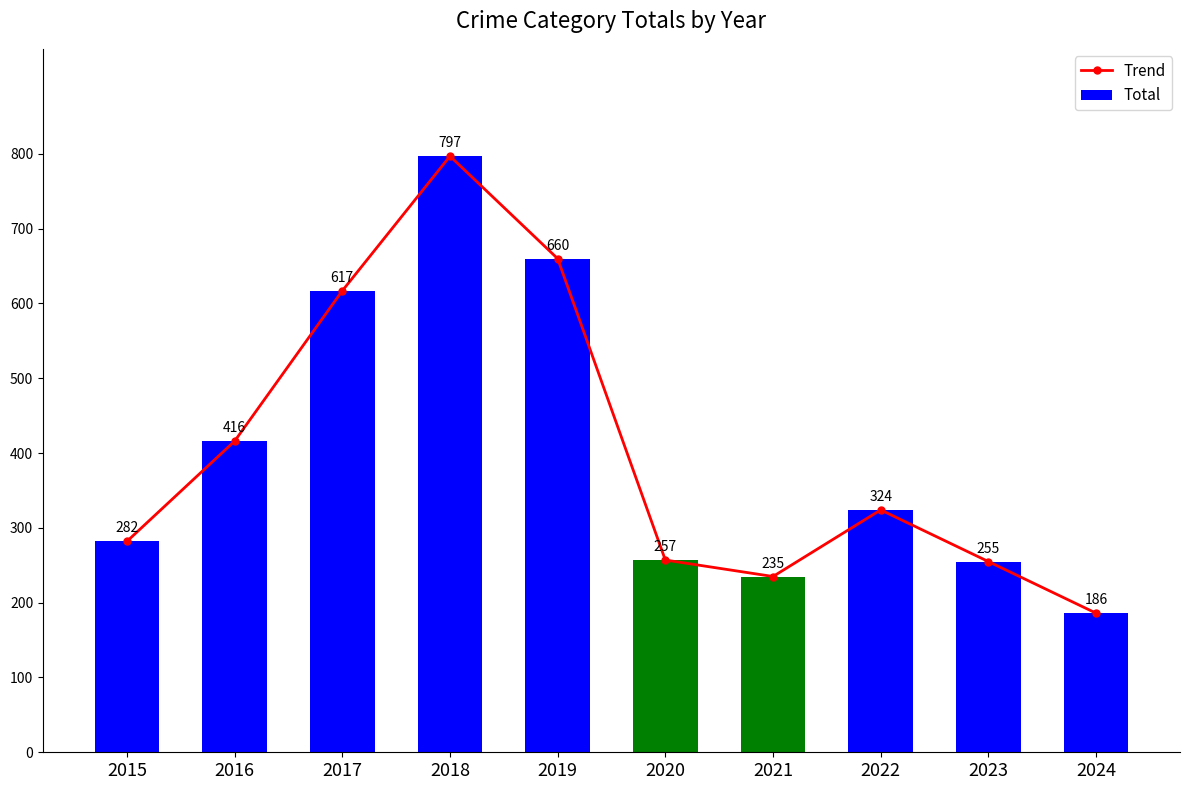

At which category does Trend reach its first local valley?

2021